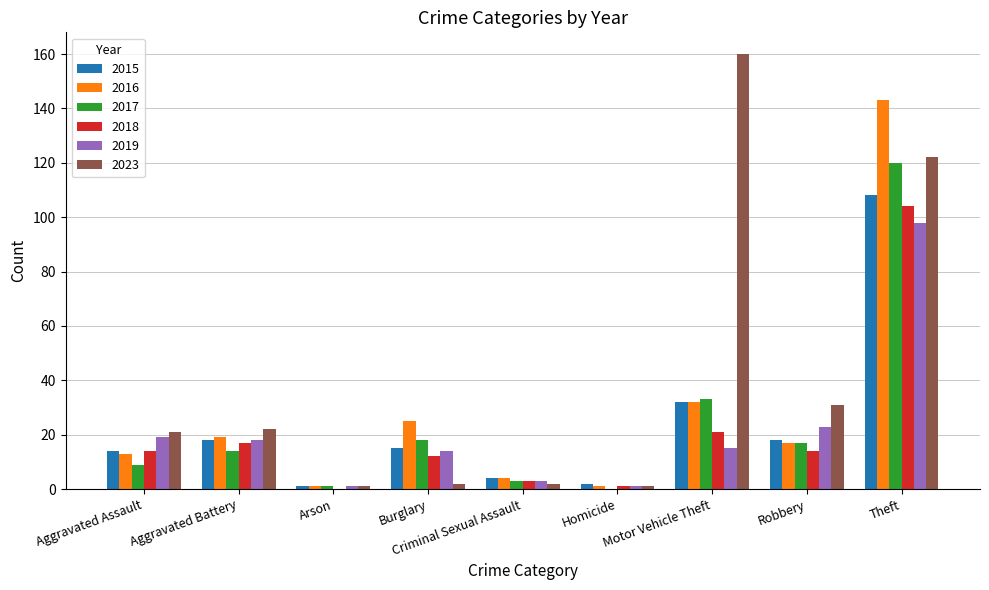

Reading left to right, transcribe all the data shown in this chart.

2015: Aggravated Assault=14	Aggravated Battery=18	Arson=1	Burglary=15	Criminal Sexual Assault=4	Homicide=2	Motor Vehicle Theft=32	Robbery=18	Theft=108
2016: Aggravated Assault=13	Aggravated Battery=19	Arson=1	Burglary=25	Criminal Sexual Assault=4	Homicide=1	Motor Vehicle Theft=32	Robbery=17	Theft=143
2017: Aggravated Assault=9	Aggravated Battery=14	Arson=1	Burglary=18	Criminal Sexual Assault=3	Homicide=0	Motor Vehicle Theft=33	Robbery=17	Theft=120
2018: Aggravated Assault=14	Aggravated Battery=17	Arson=0	Burglary=12	Criminal Sexual Assault=3	Homicide=1	Motor Vehicle Theft=21	Robbery=14	Theft=104
2019: Aggravated Assault=19	Aggravated Battery=18	Arson=1	Burglary=14	Criminal Sexual Assault=3	Homicide=1	Motor Vehicle Theft=15	Robbery=23	Theft=98
2023: Aggravated Assault=21	Aggravated Battery=22	Arson=1	Burglary=2	Criminal Sexual Assault=2	Homicide=1	Motor Vehicle Theft=160	Robbery=31	Theft=122